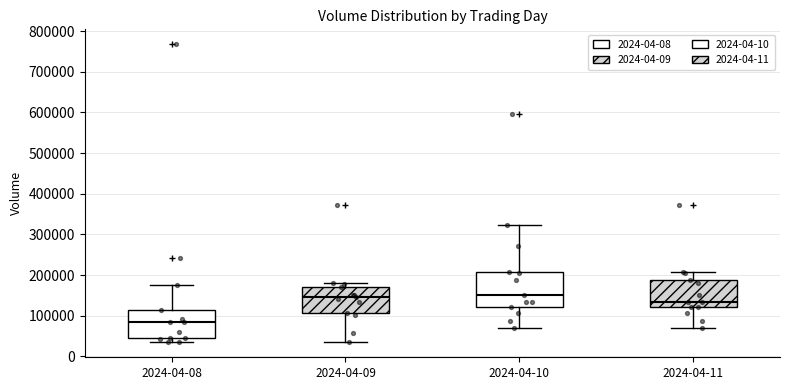

Reading left to right, read every box against the y-axis: the position of its median line, the range the box covers, and the ends of its whiskers. The values are not printed on the chart, so give them approximately, as read against the axis.

2024-04-08: median 90000, box 40000 to 110000, whiskers 30000 to 180000
2024-04-09: median 150000, box 110000 to 170000, whiskers 40000 to 180000
2024-04-10: median 150000, box 120000 to 210000, whiskers 70000 to 320000
2024-04-11: median 130000, box 120000 to 190000, whiskers 70000 to 210000